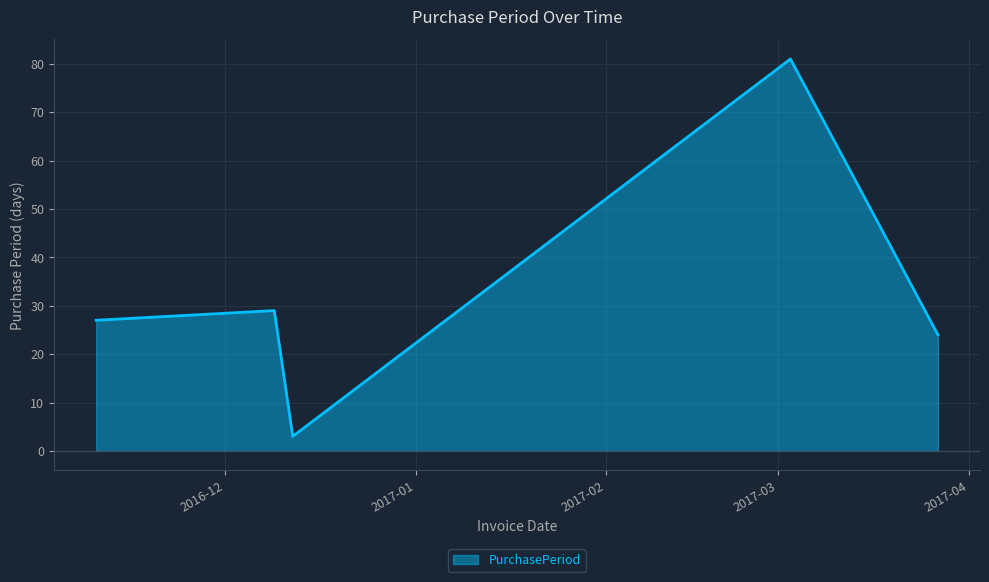

What is the difference between the maximum and second lowest values?

57